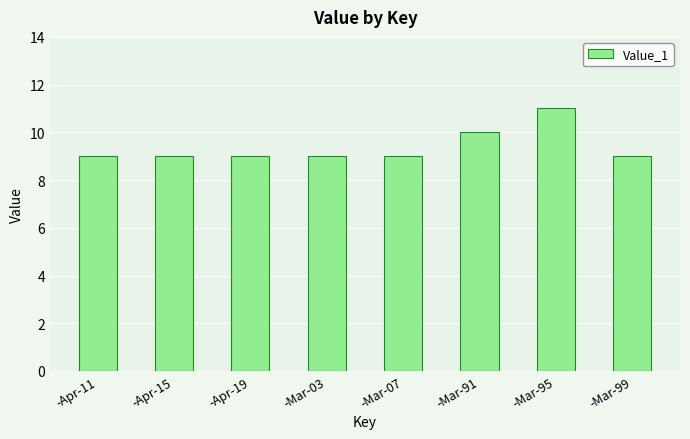

What is the sum of the values at -Mar-99 and -Mar-91?

19